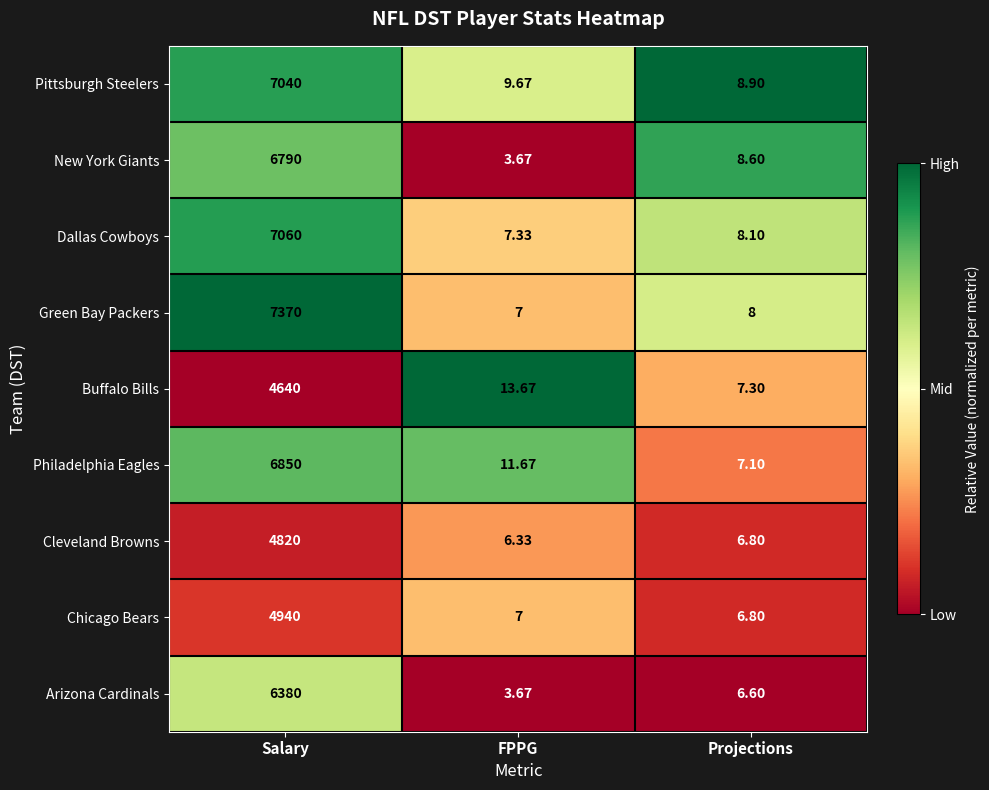

Which category has the highest value in the Philadelphia Eagles series?

Salary